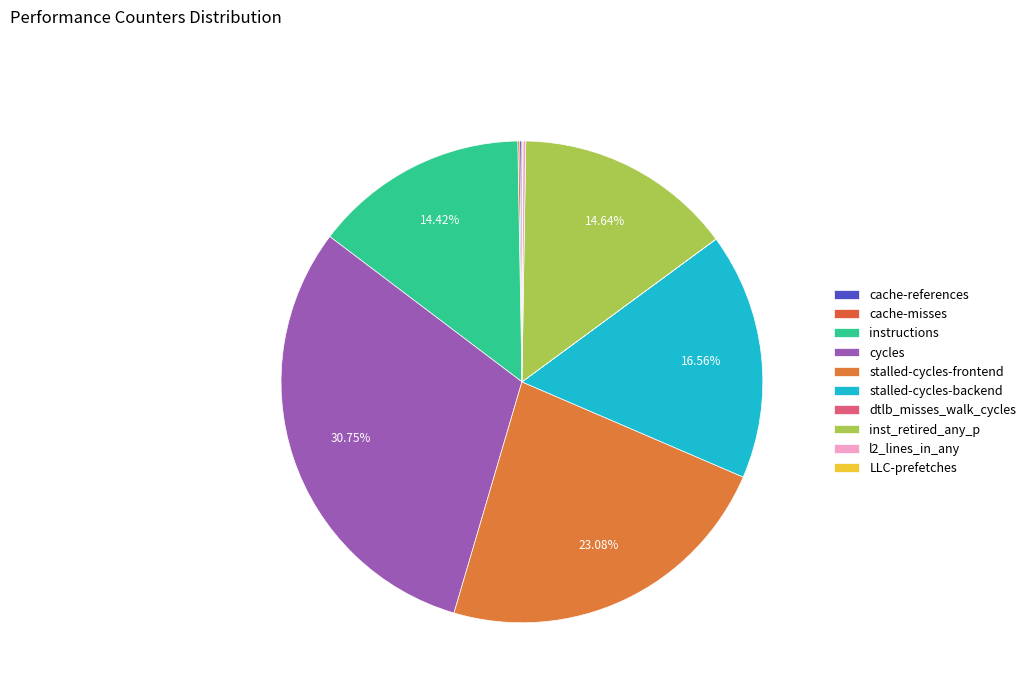

Which has a higher value, instructions or dtlb_misses_walk_cycles?

instructions